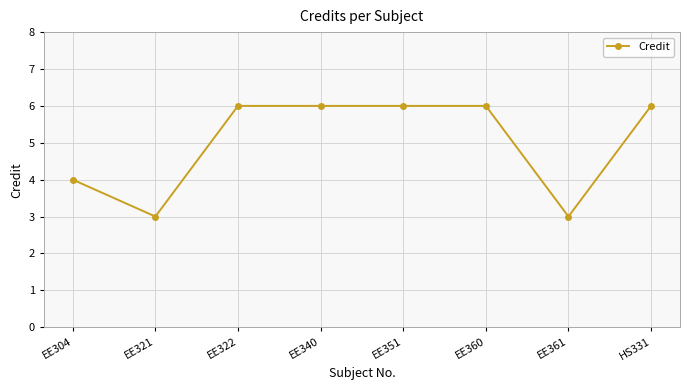

Is it true that the value at EE361 is 3?

True